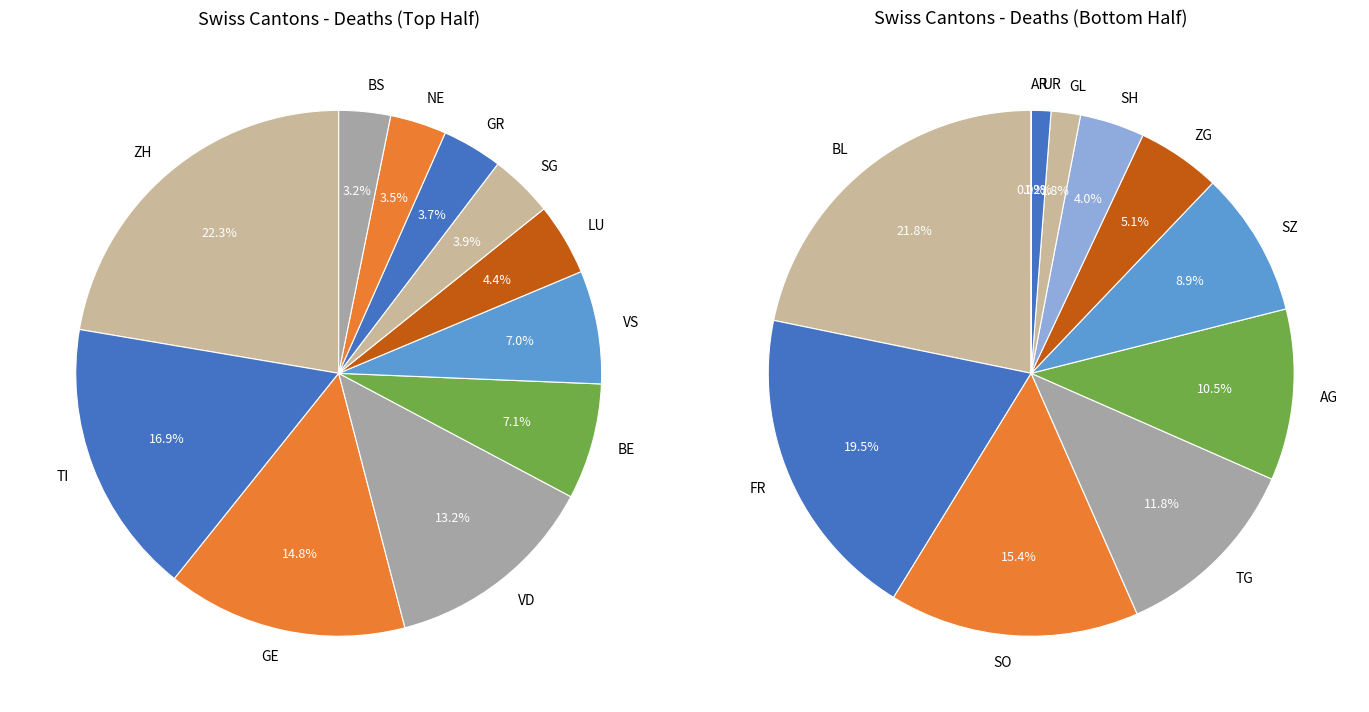

What is the smallest slice in the pie chart?

AI